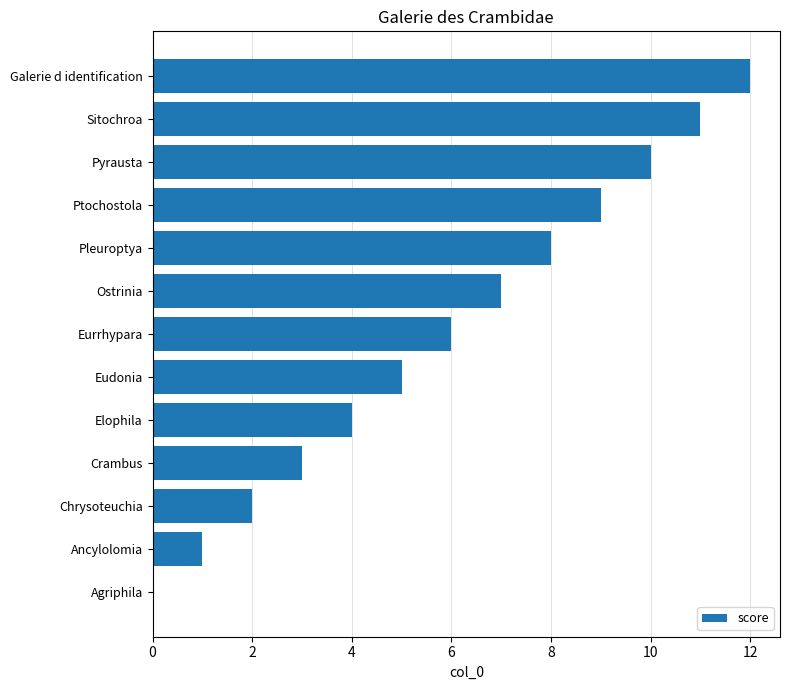

Count the number of categories in the chart.

13